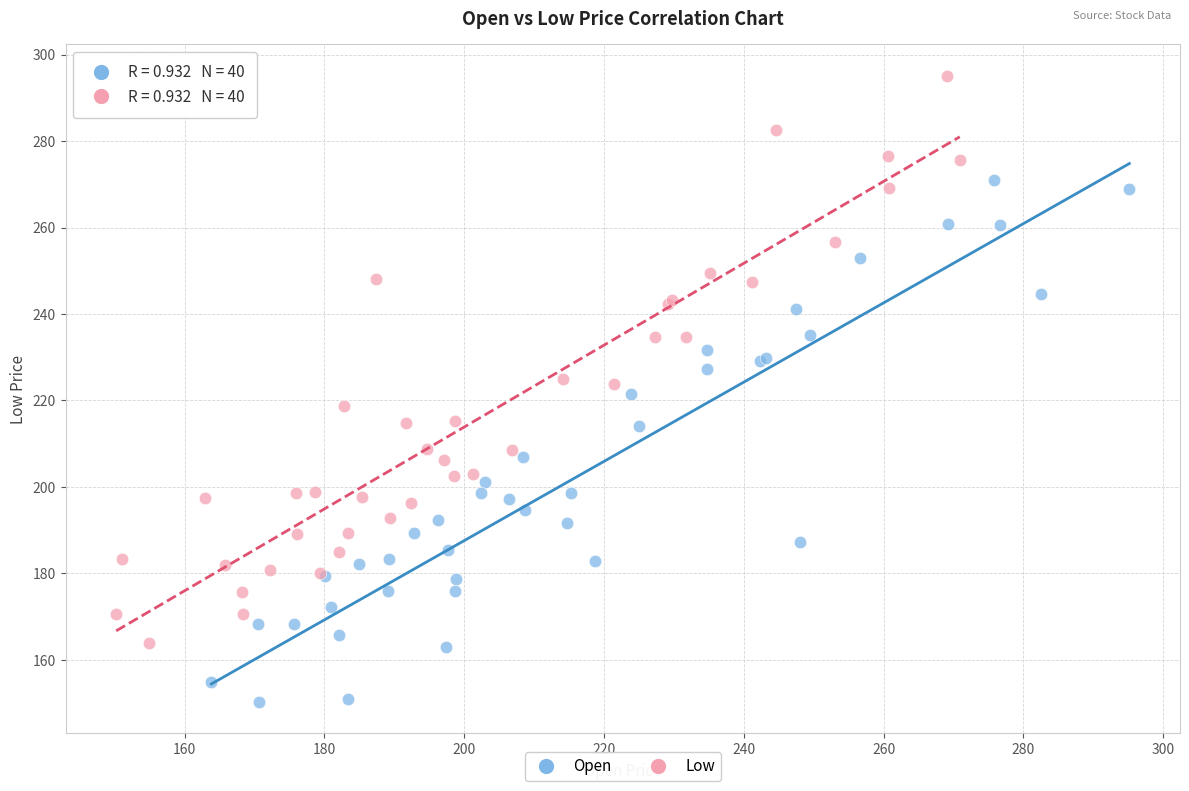

Which series reaches the maximum Y coordinate?

Low